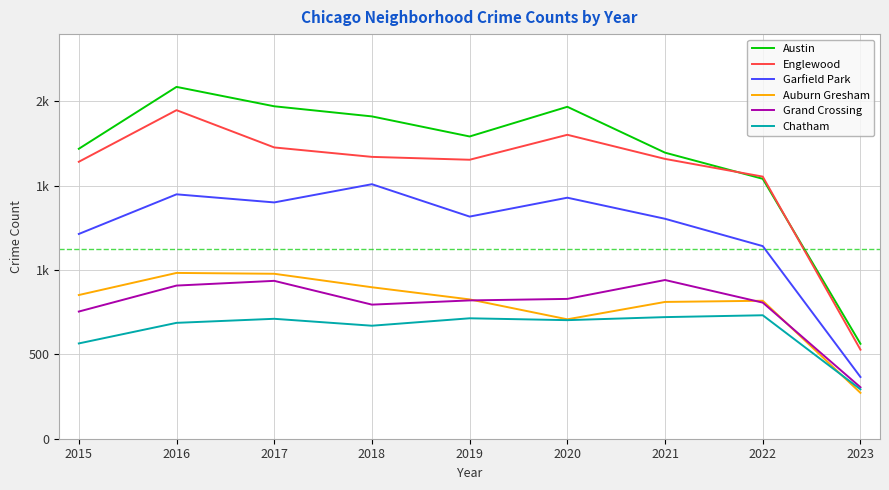

Reading right to left, transcribe all the data shown in this chart.

Austin: 2023=563	2022=1541	2021=1696	2020=1968	2019=1792	2018=1911	2017=1971	2016=2086	2015=1719
Englewood: 2023=528	2022=1554	2021=1659	2020=1802	2019=1654	2018=1671	2017=1727	2016=1948	2015=1642
Garfield Park: 2023=366	2022=1142	2021=1304	2020=1429	2019=1317	2018=1509	2017=1401	2016=1449	2015=1214
Auburn Gresham: 2023=272	2022=818	2021=811	2020=708	2019=826	2018=898	2017=978	2016=983	2015=852
Grand Crossing: 2023=305	2022=807	2021=941	2020=829	2019=820	2018=795	2017=936	2016=908	2015=754
Chatham: 2023=293	2022=732	2021=721	2020=703	2019=714	2018=670	2017=711	2016=687	2015=565